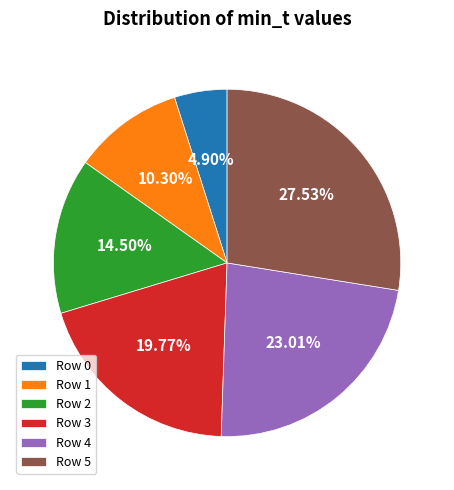

To the nearest percent, what is the average slice percentage?

17%